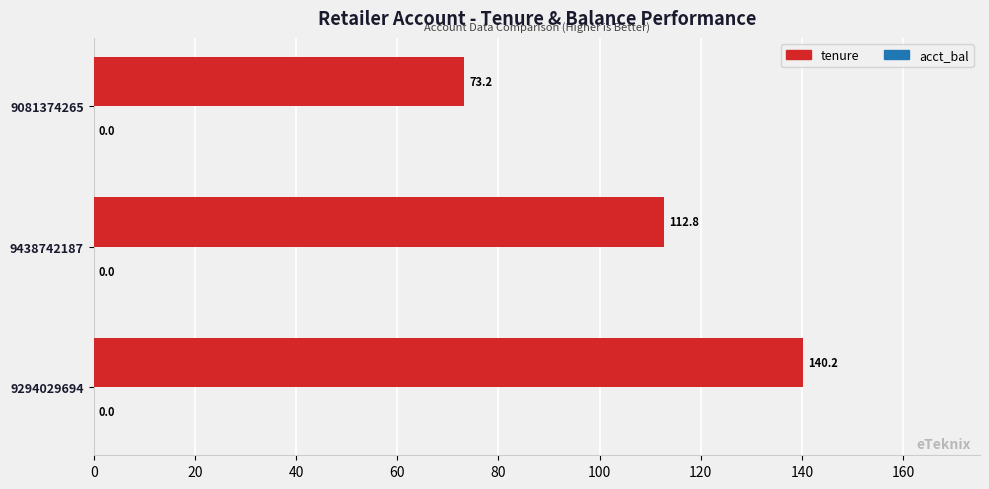

How many distinct data groups are displayed?

1